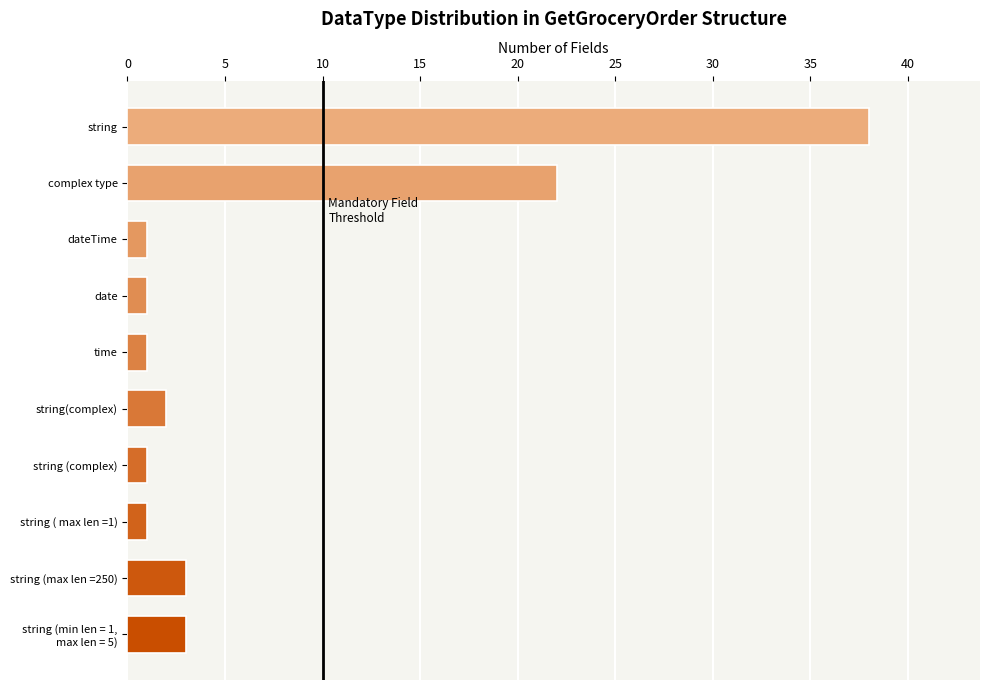

How many bars are there in total?

10